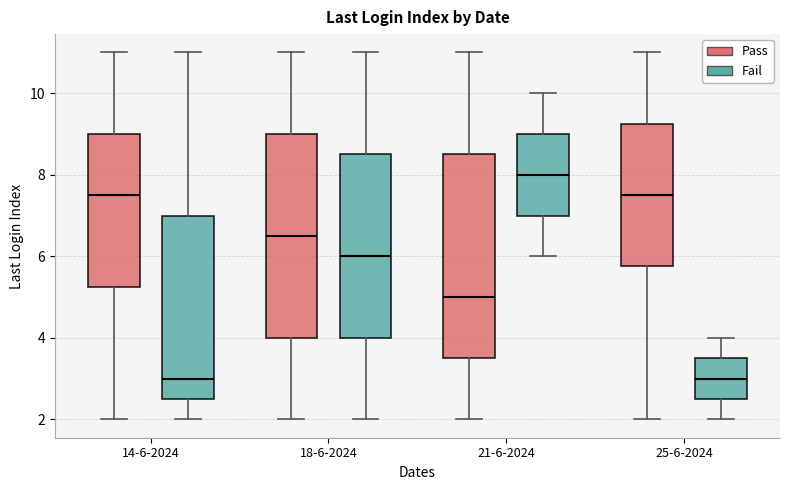

Reading left to right, read every box against the y-axis: the position of its median line, the range the box covers, and the ends of its whiskers. The values are not printed on the chart, so give them approximately, as read against the axis.

14-6-2024 (Pass): median 7.6, box 5.2 to 9.0, whiskers 2.0 to 11.0
14-6-2024 (Fail): median 3.0, box 2.6 to 7.0, whiskers 2.0 to 11.0
18-6-2024 (Pass): median 6.6, box 4.0 to 9.0, whiskers 2.0 to 11.0
18-6-2024 (Fail): median 6.0, box 4.0 to 8.6, whiskers 2.0 to 11.0
21-6-2024 (Pass): median 5.0, box 3.6 to 8.6, whiskers 2.0 to 11.0
21-6-2024 (Fail): median 8.0, box 7.0 to 9.0, whiskers 6.0 to 10.0
25-6-2024 (Pass): median 7.6, box 5.8 to 9.2, whiskers 2.0 to 11.0
25-6-2024 (Fail): median 3.0, box 2.6 to 3.6, whiskers 2.0 to 4.0